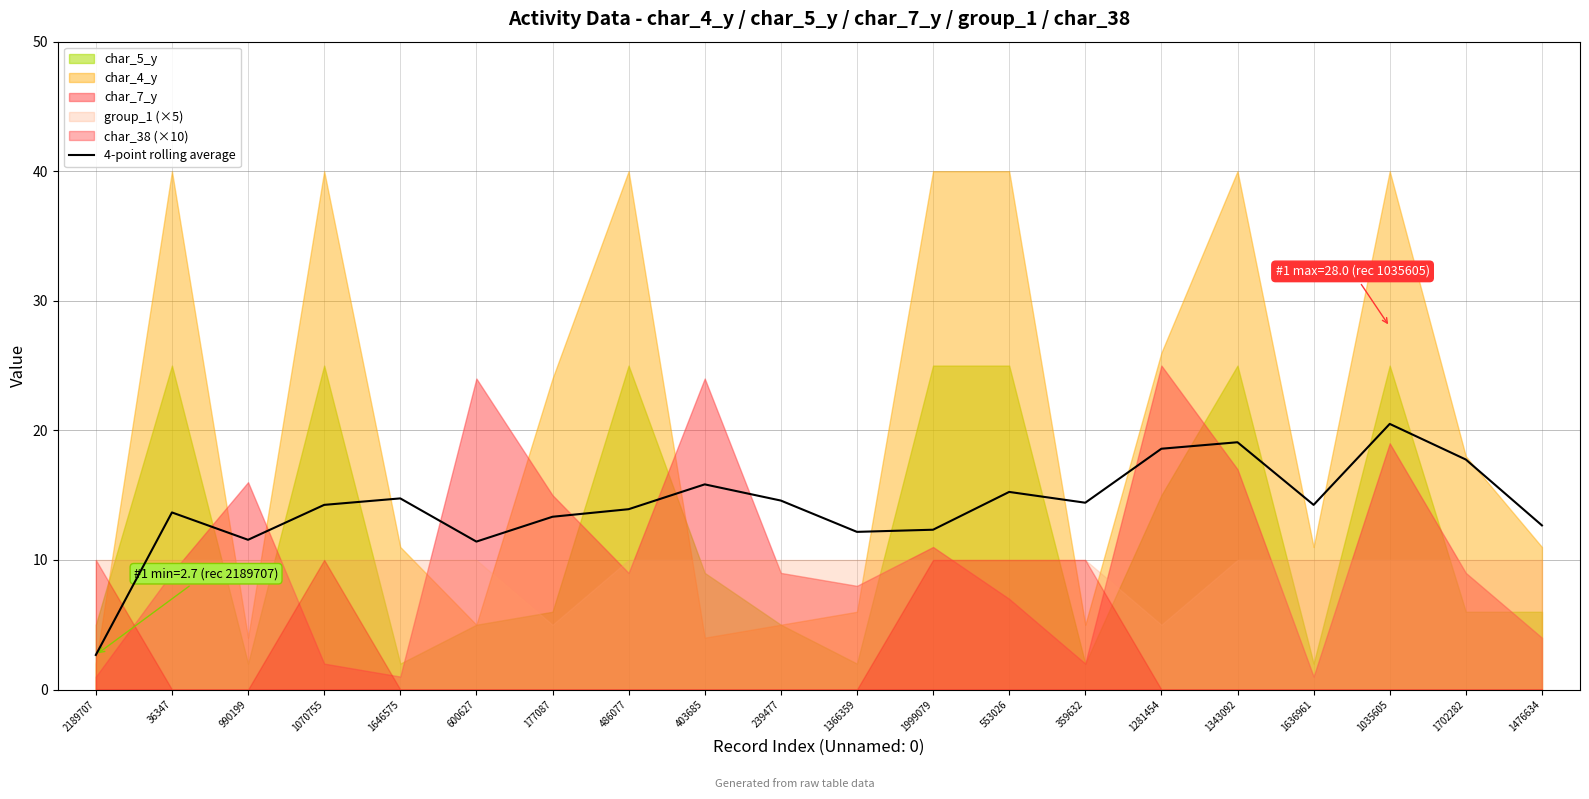

The value at 1636961 is 14.2. True or false?

True